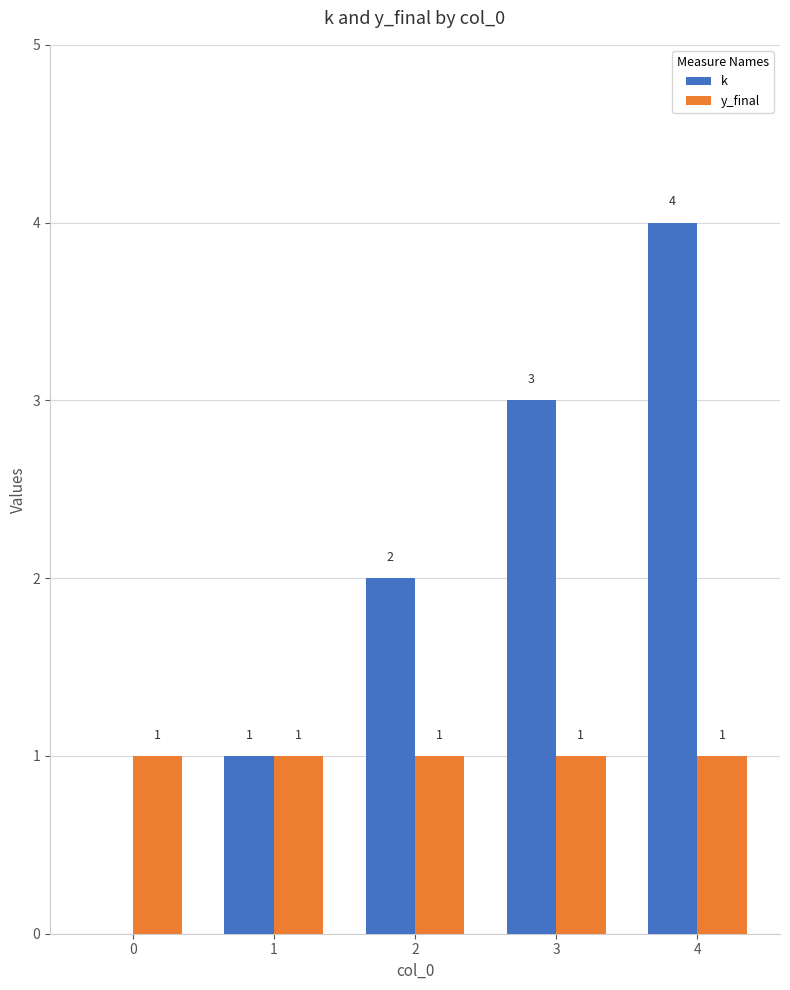

How many distinct data groups are displayed?

2